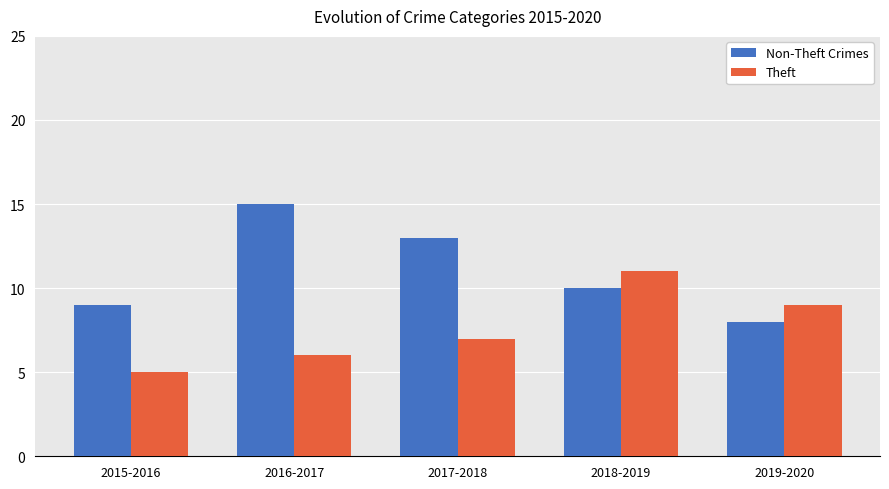

Which label corresponds to the smallest value in the chart?

2015-2016